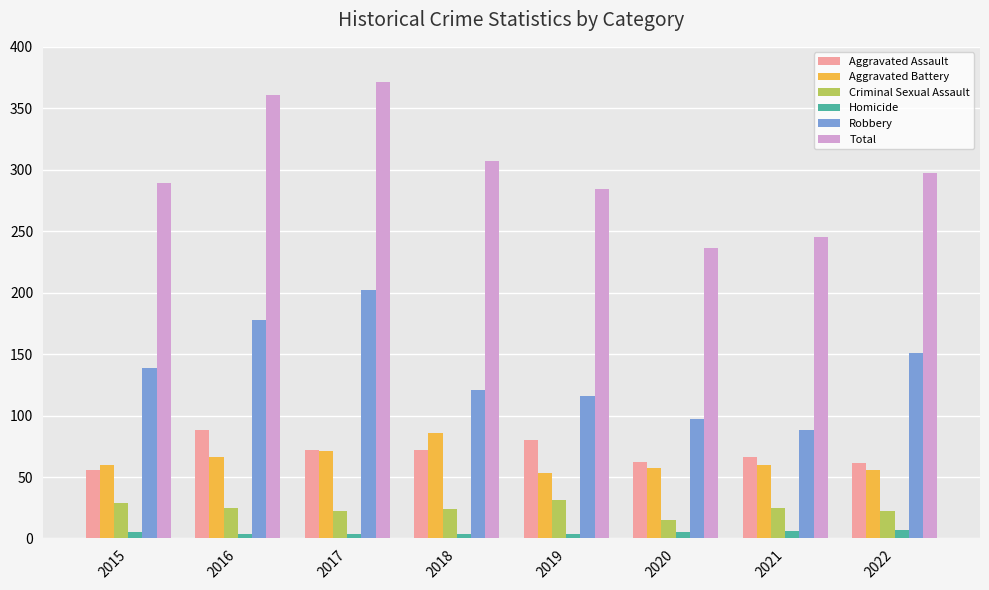

Between 2019 and 2021, which series saw the biggest shift?

Total